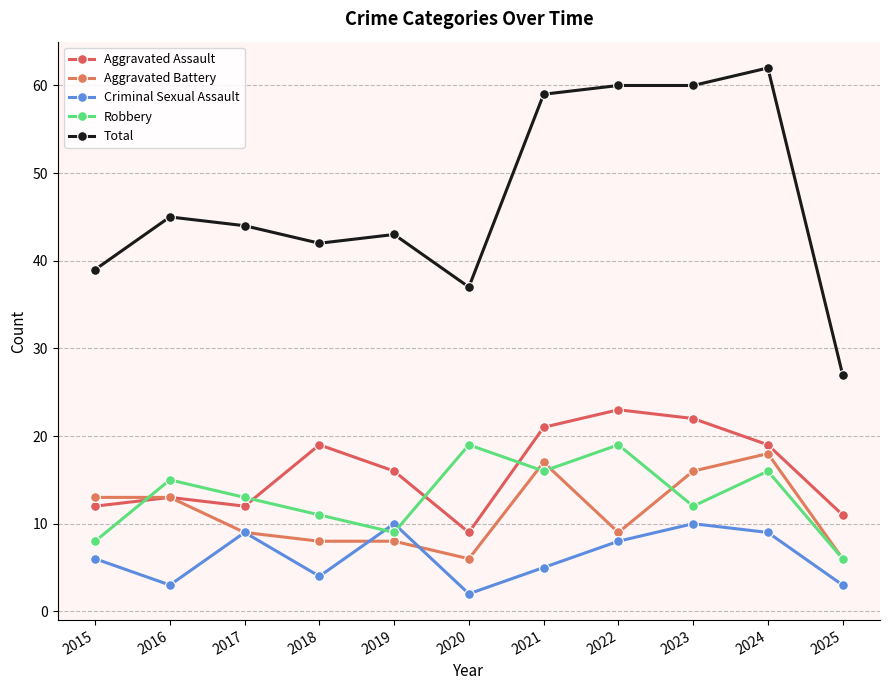

What is the sum of the Aggravated Battery values at 2024 and 2022?

27